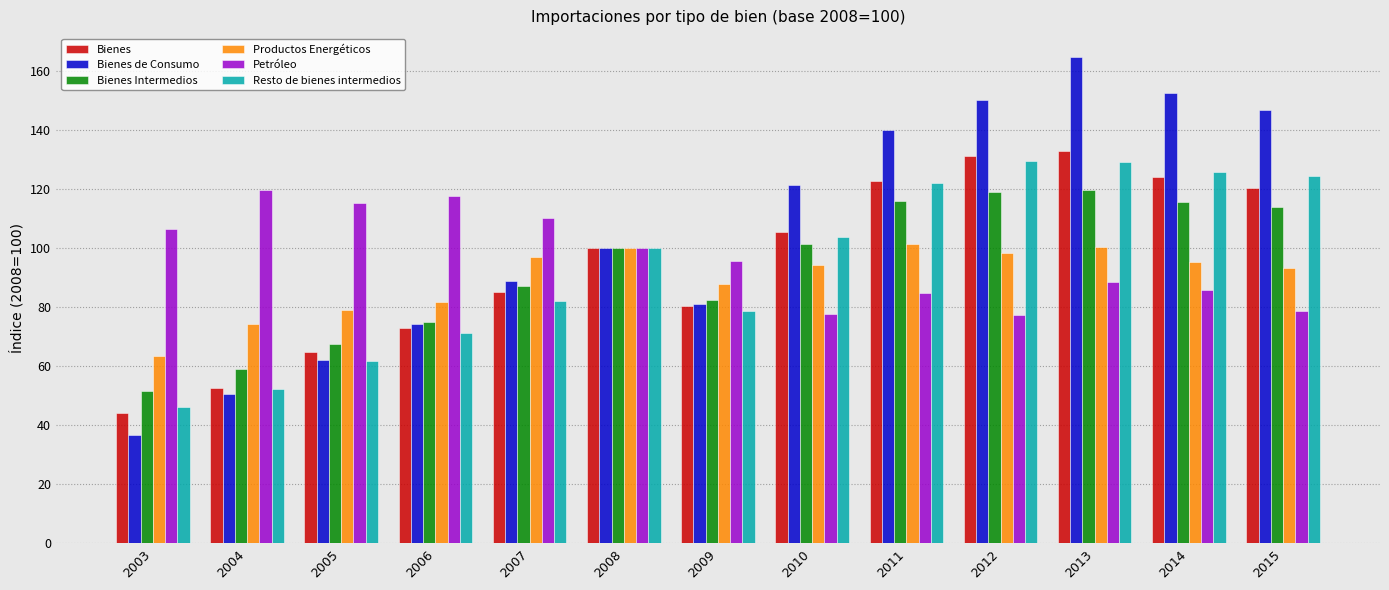

The Bienes series shows 32.5 at 2004. True or false?

False